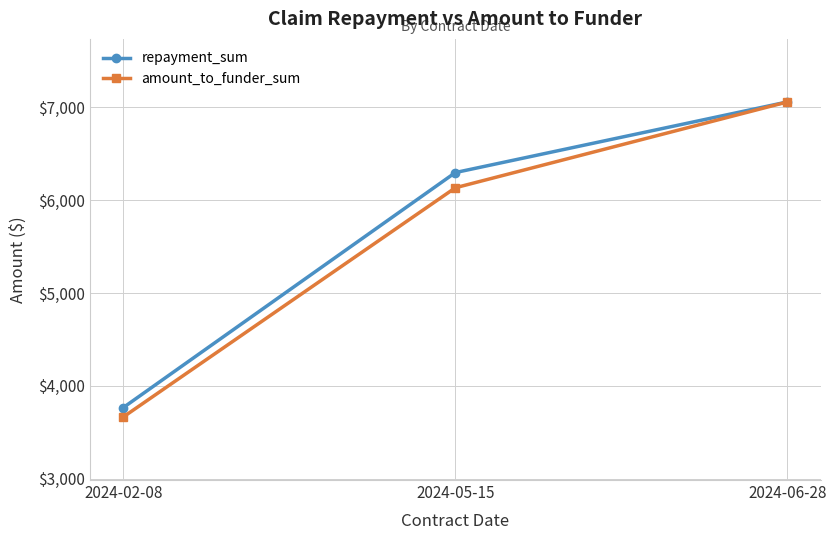

At how many categories does at least one series exceed 6125?

2